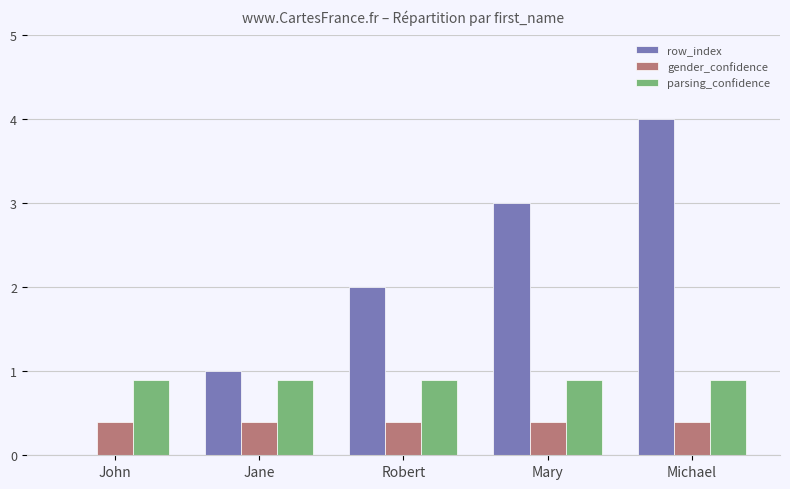

Are the bars horizontal?

No